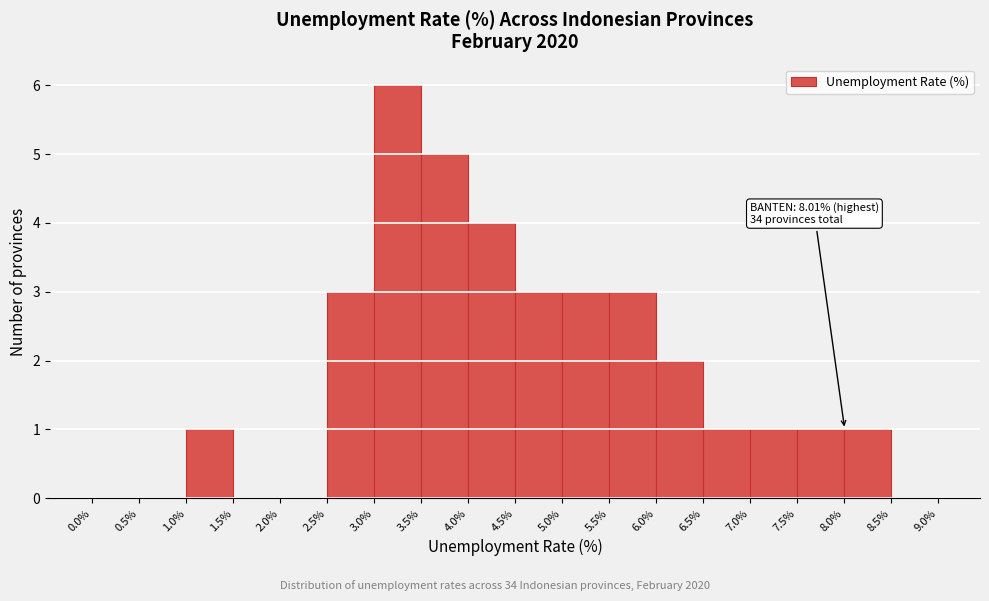

Which range on the x-axis has the tallest bar?

3.0% to 3.5%